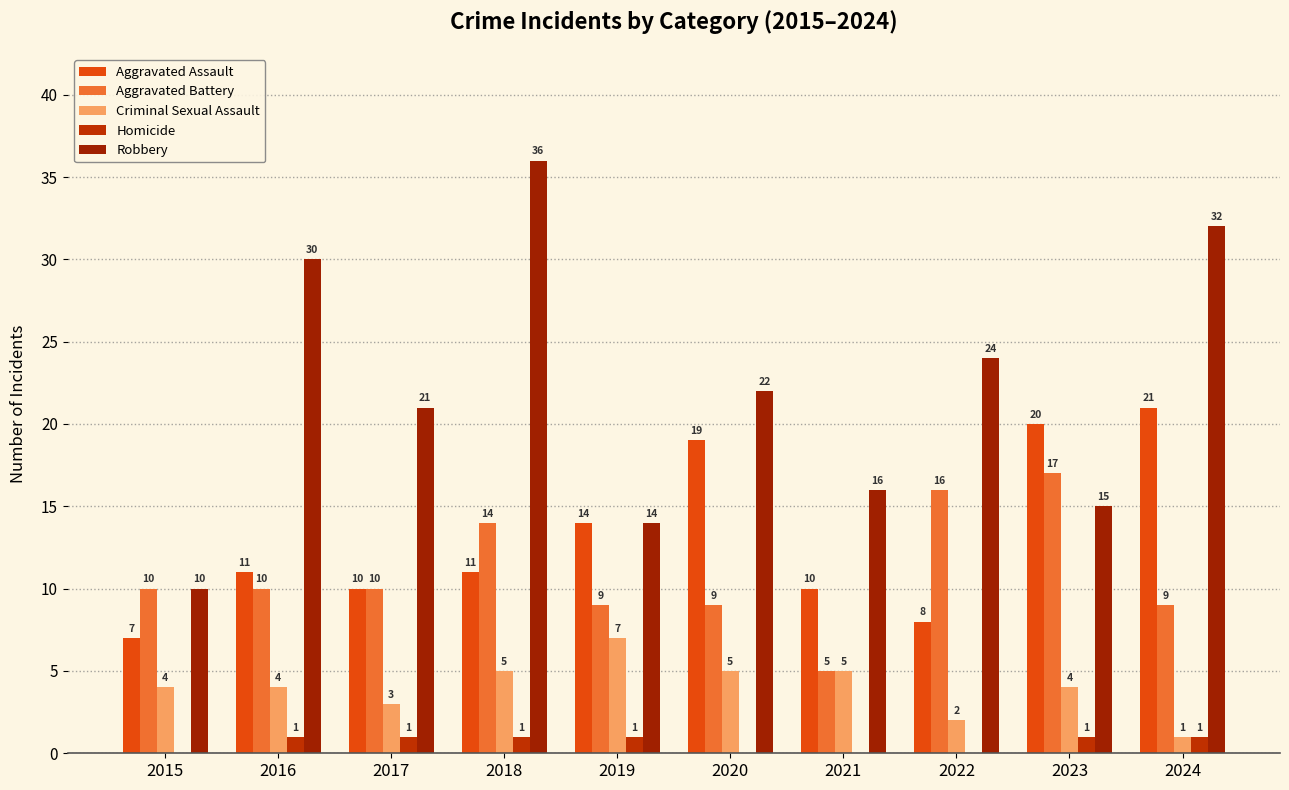

At how many categories does at least one series exceed 26?

3